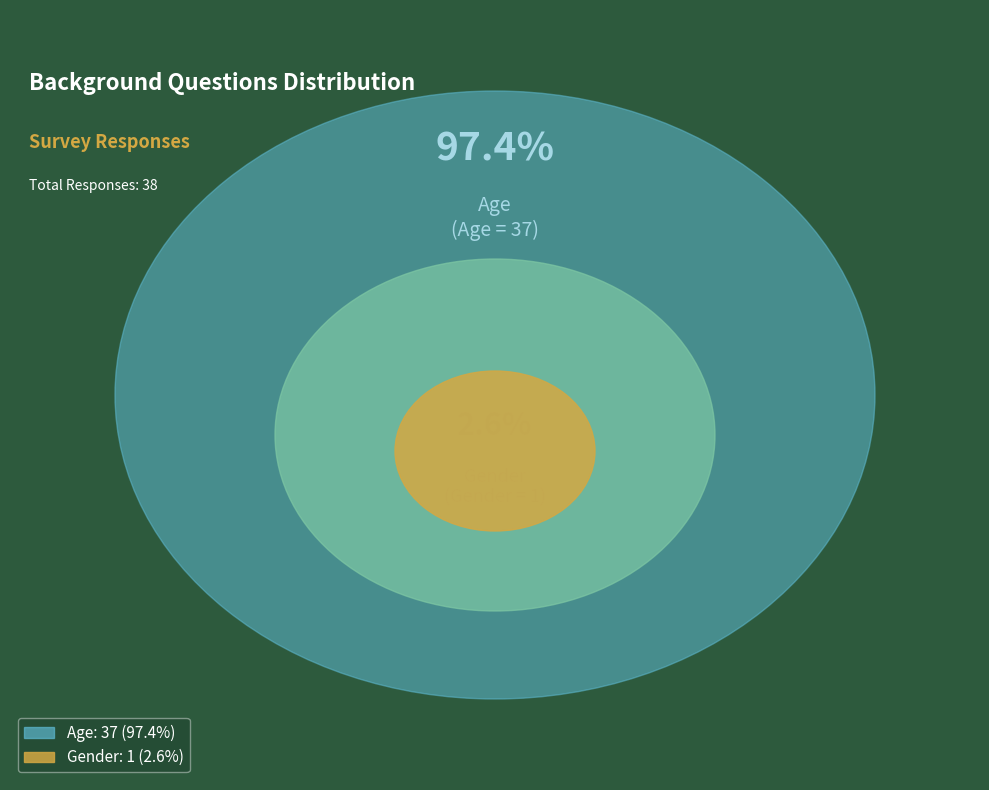

To the nearest percent, what is the difference between the Age and Gender slice percentages?

95%